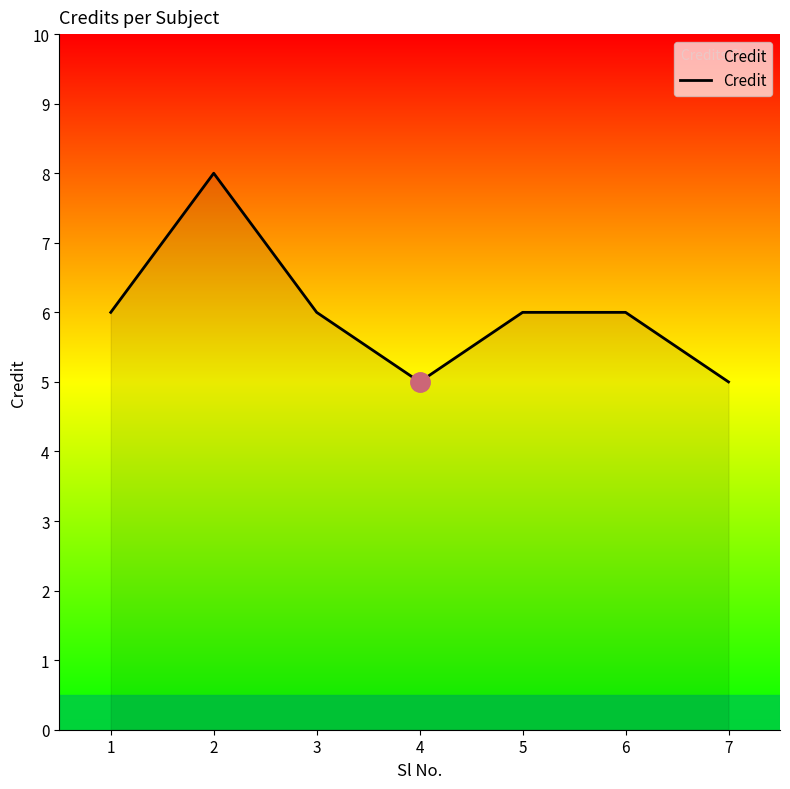

Reading left to right, transcribe all the data shown in this chart.

1=6	2=8	3=6	4=5	5=6	6=6	7=5